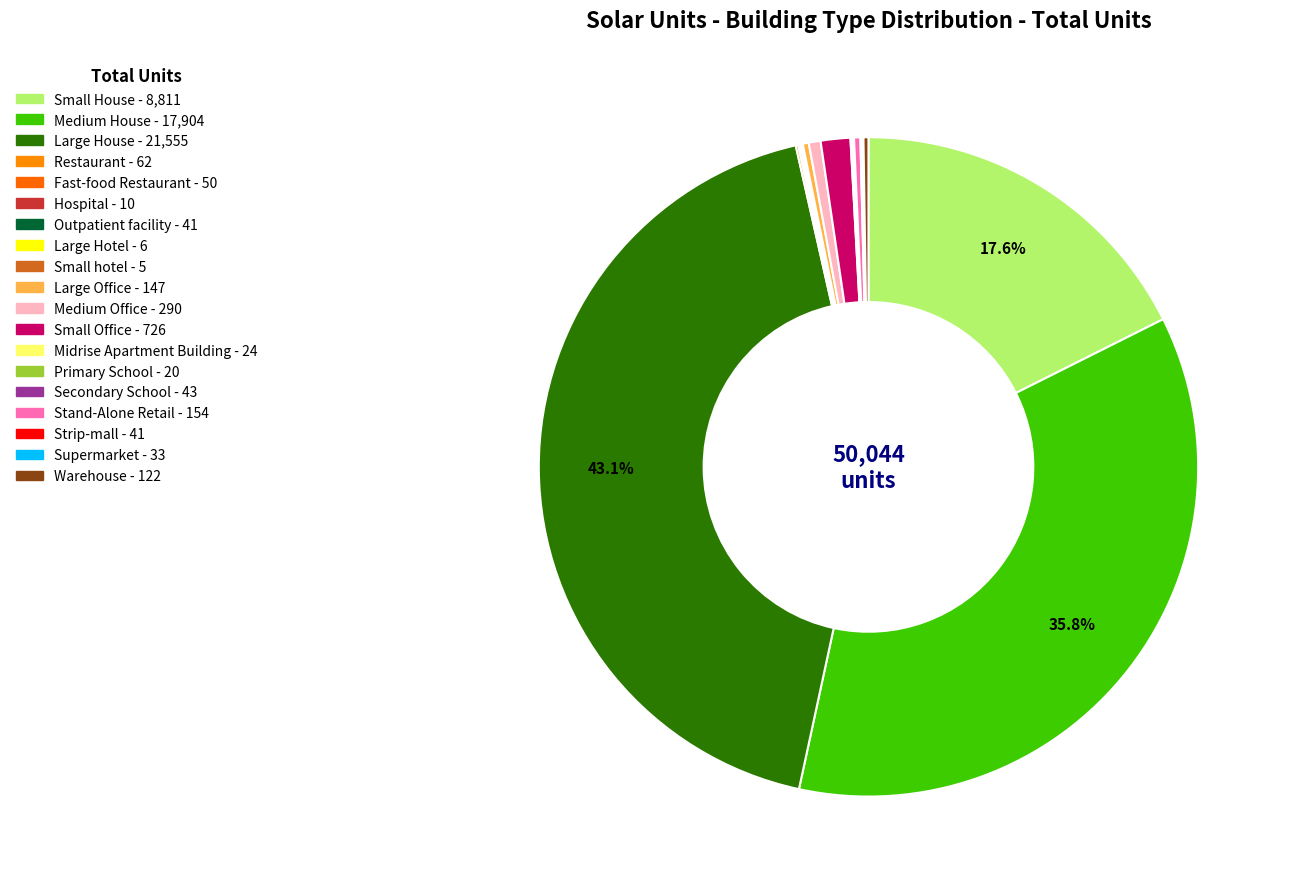

Is Large House the majority of the pie?

No